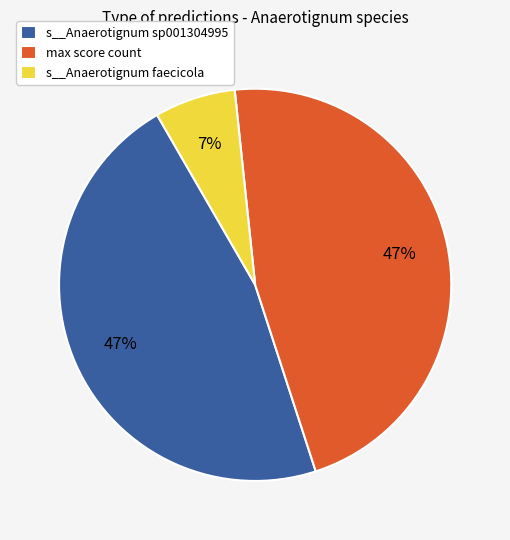

Is the sum of max score count and s__Anaerotignum faecicola greater than half?

Yes